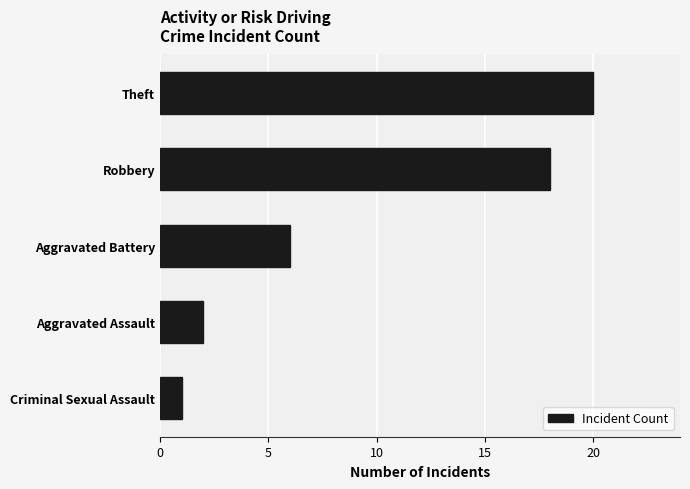

What is the approximate value at Theft?

20